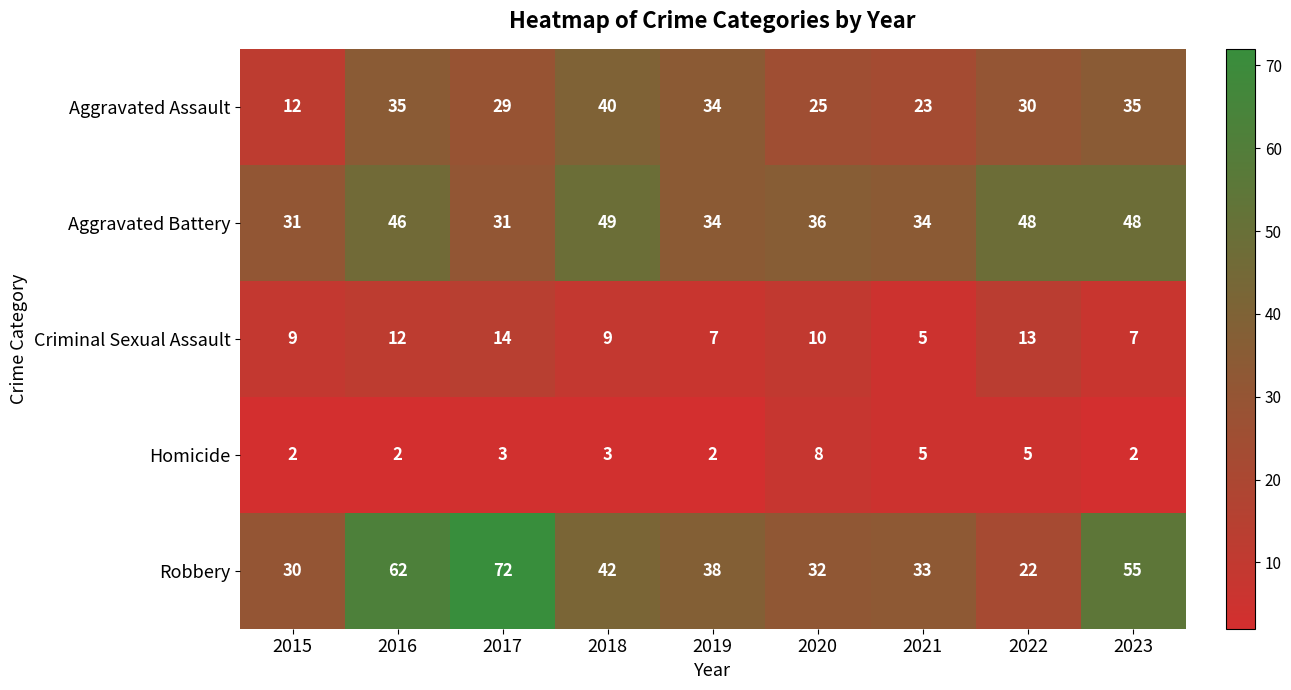

True or false: Robbery has a value of 113 at 2017.

False